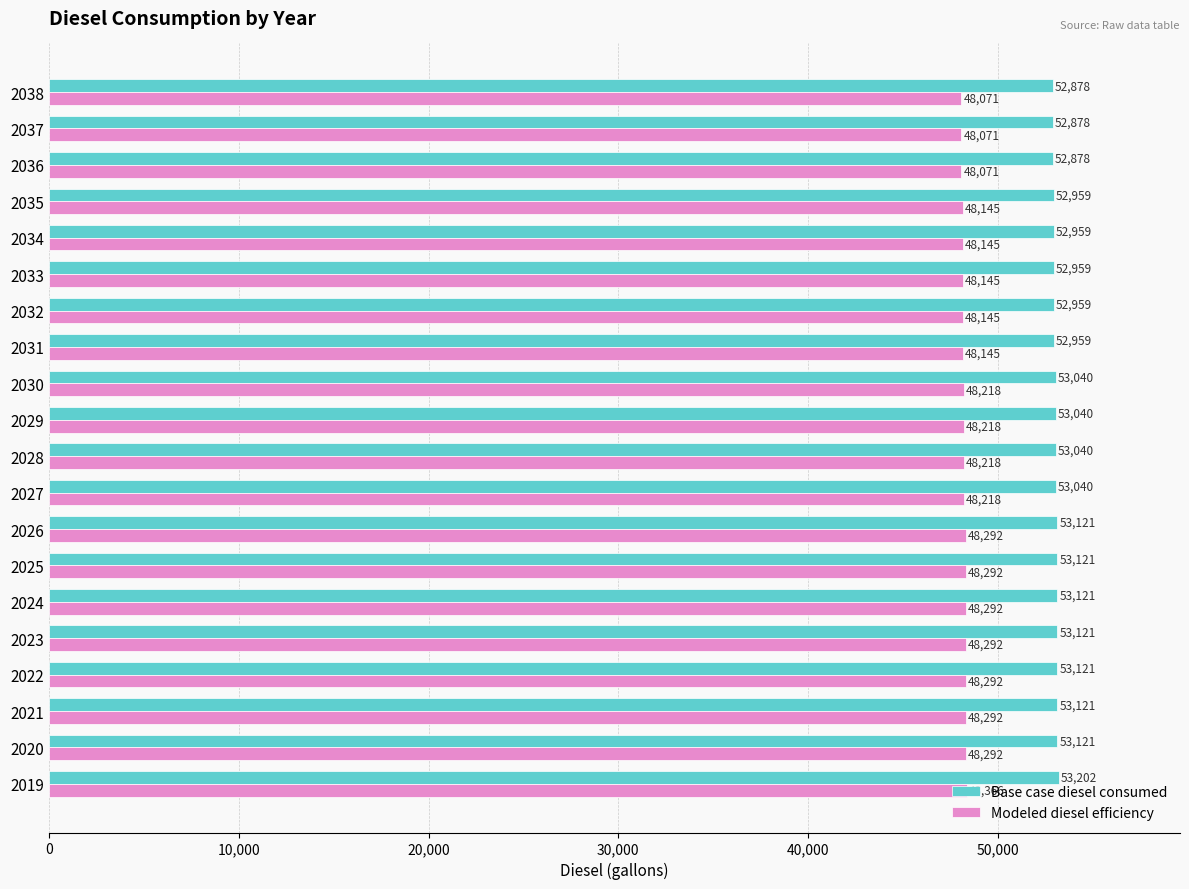

What is the maximum value for Base case diesel consumed?

53202.1